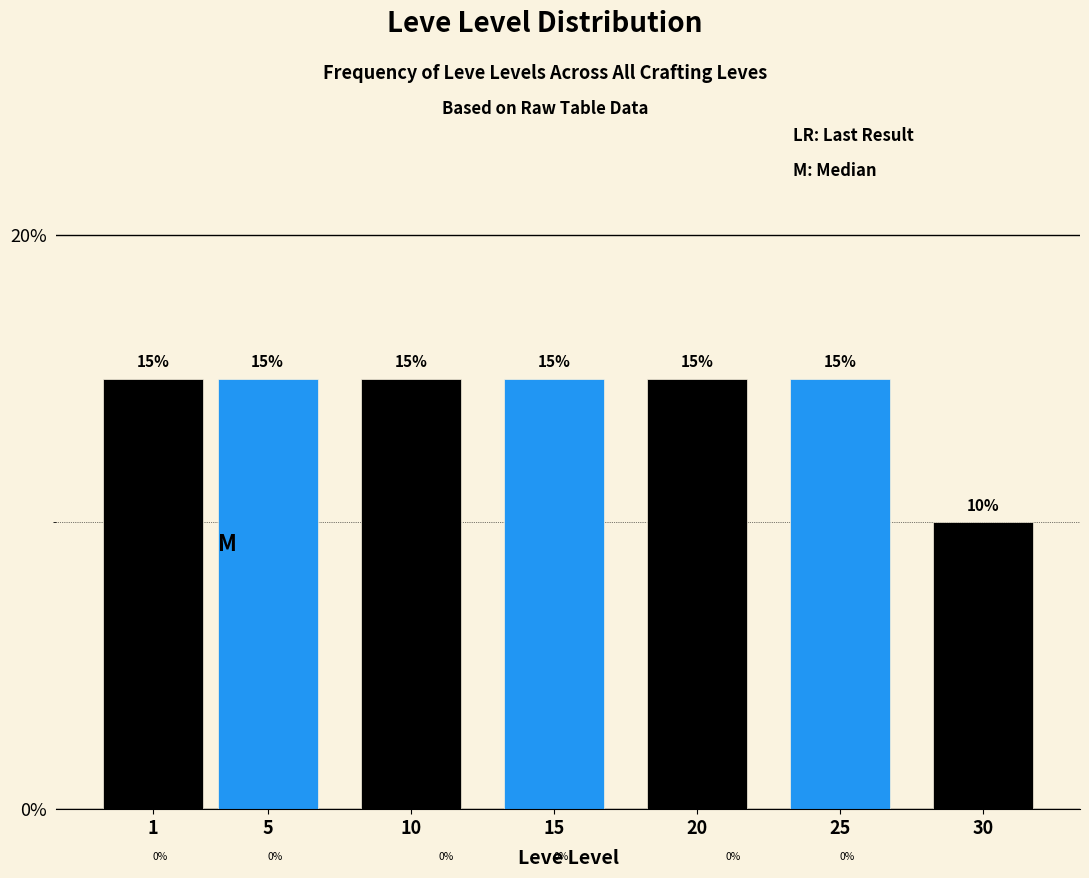

Reading left to right, transcribe all the data shown in this chart.

1=15	5=15	10=15	15=15	20=15	25=15	30=10